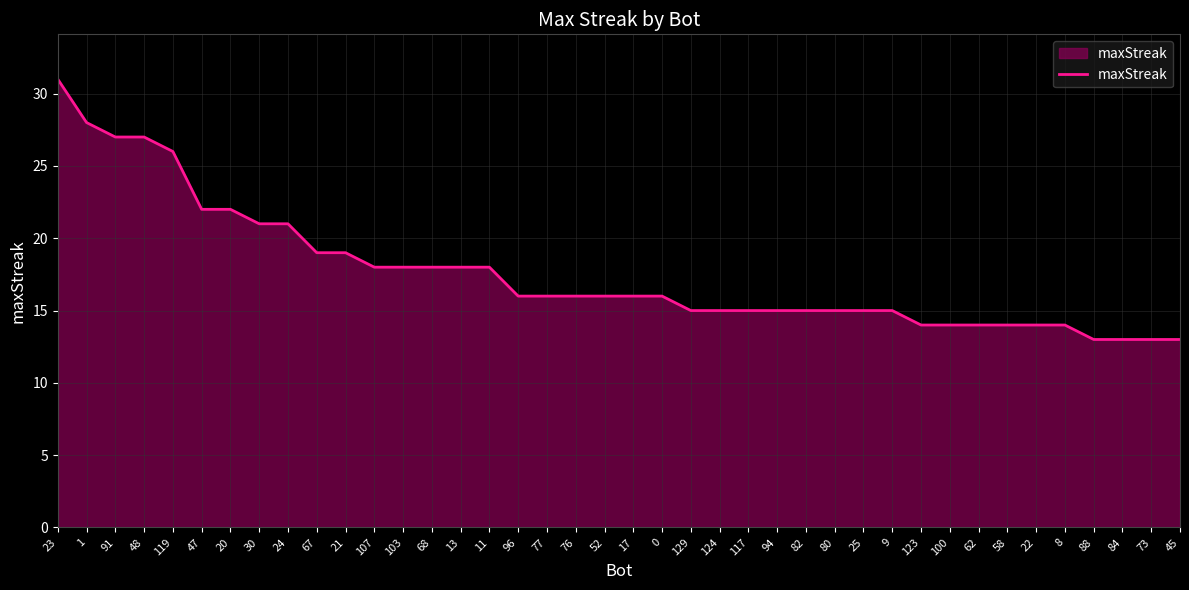

True or false: the data shows 21 at 8.

False